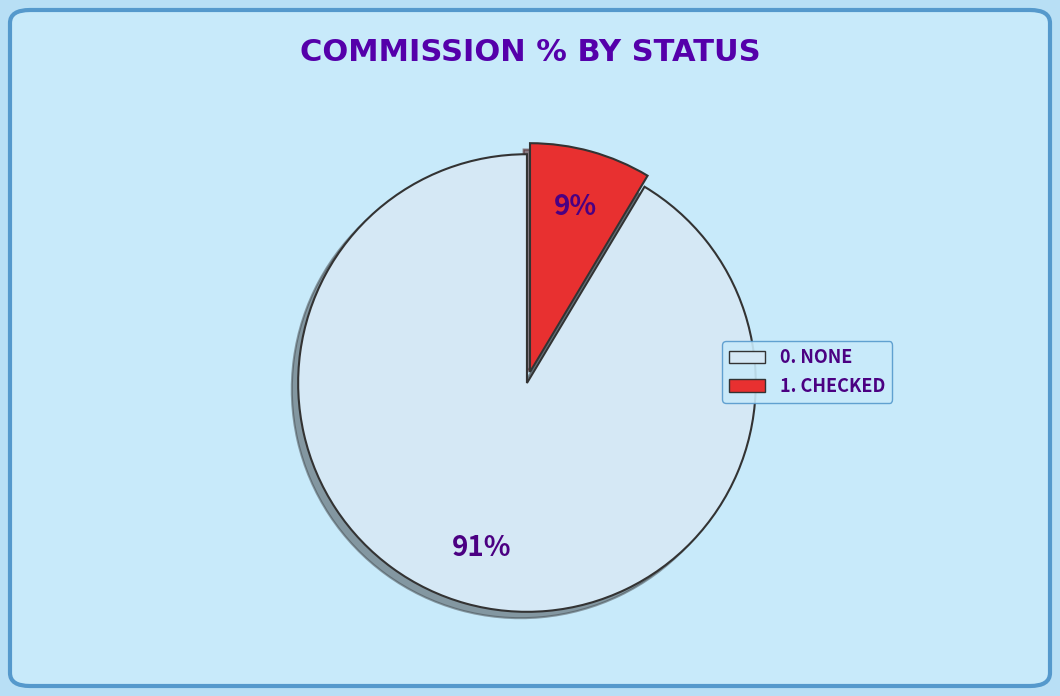

Count the number of slices in the pie.

2